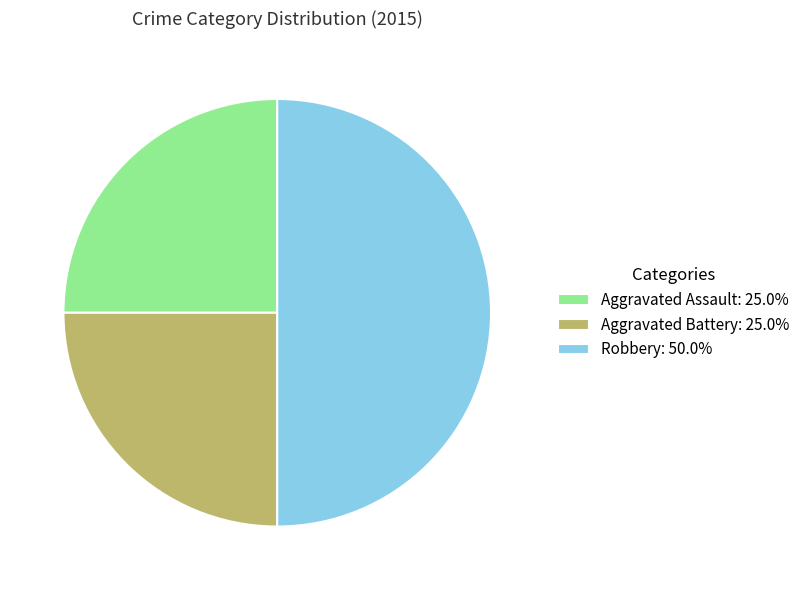

Do Robbery: 50.0% and Aggravated Assault: 25.0% together represent more than half of the pie?

Yes